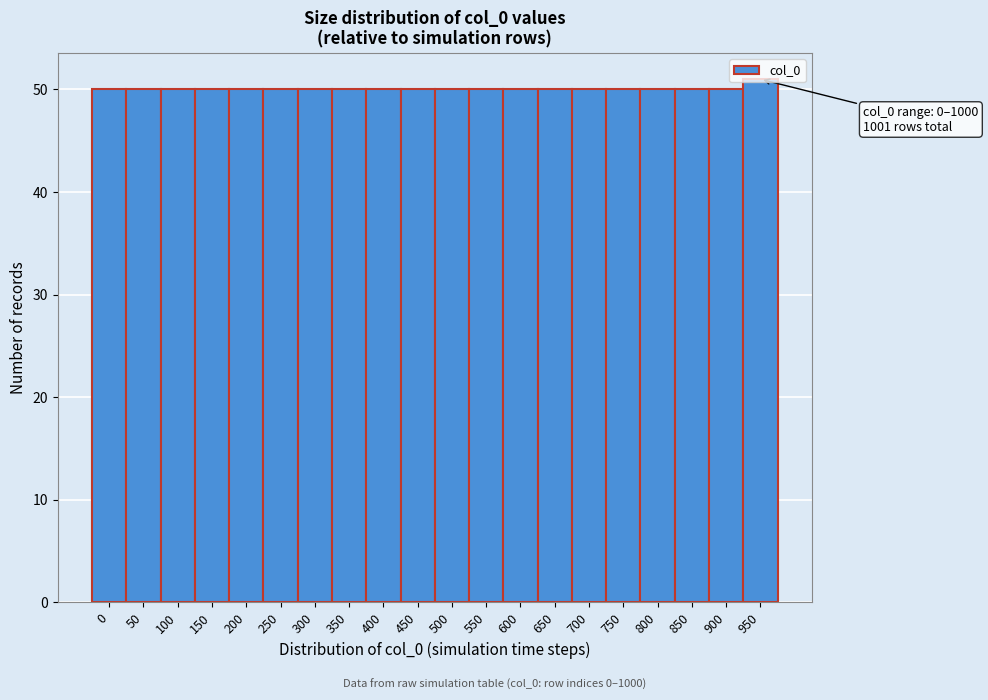

Approximately how many times larger is the value at 950 compared to 0?

1.0